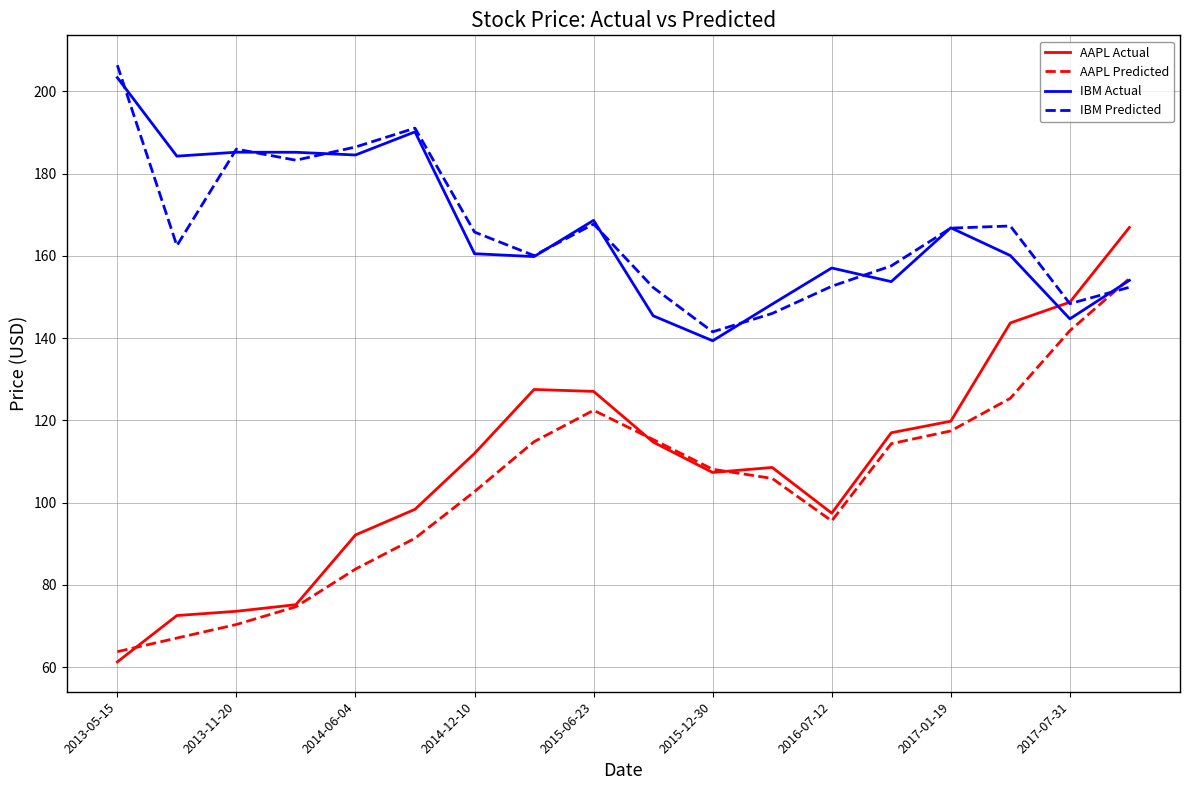

Which series has the widest spread of values?

AAPL Actual